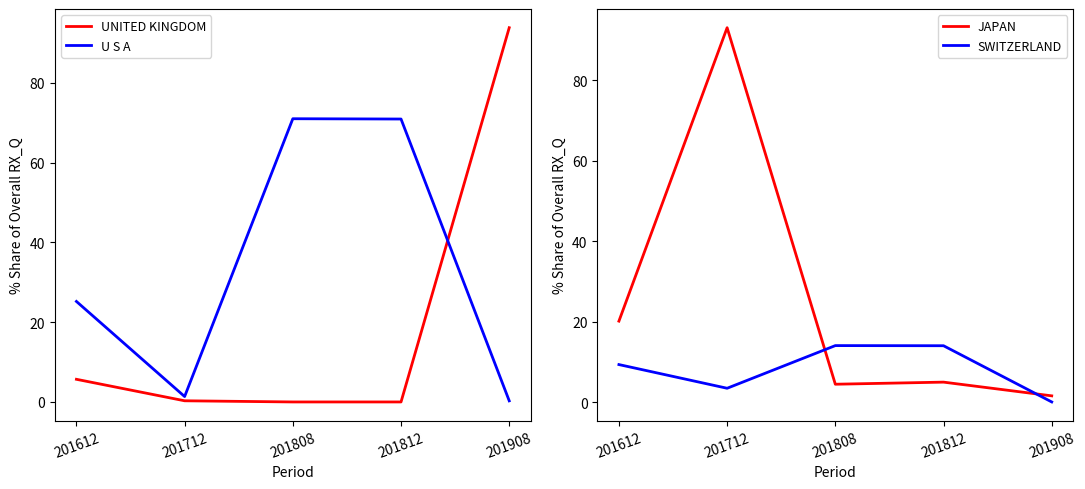

What is the value of the UNITED KINGDOM point at the 5th from the left?

93.8